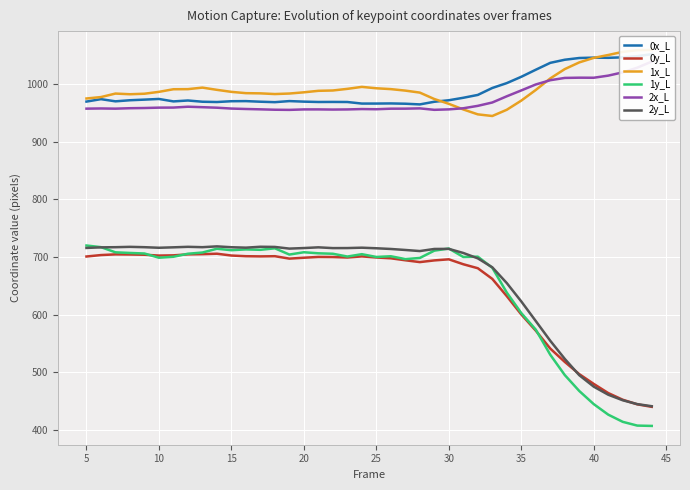

True or false: 2y_L and 2x_L intersect in this chart.

False